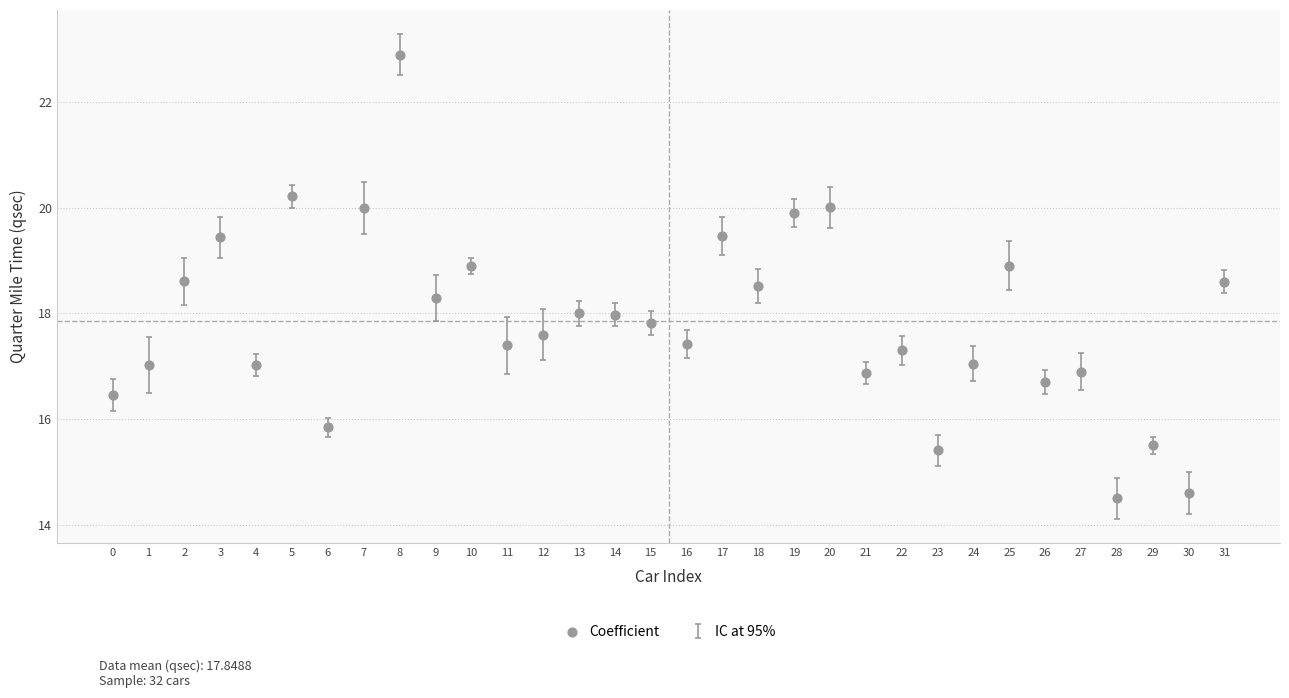

What is the range of Y values (max minus min)?

8.4